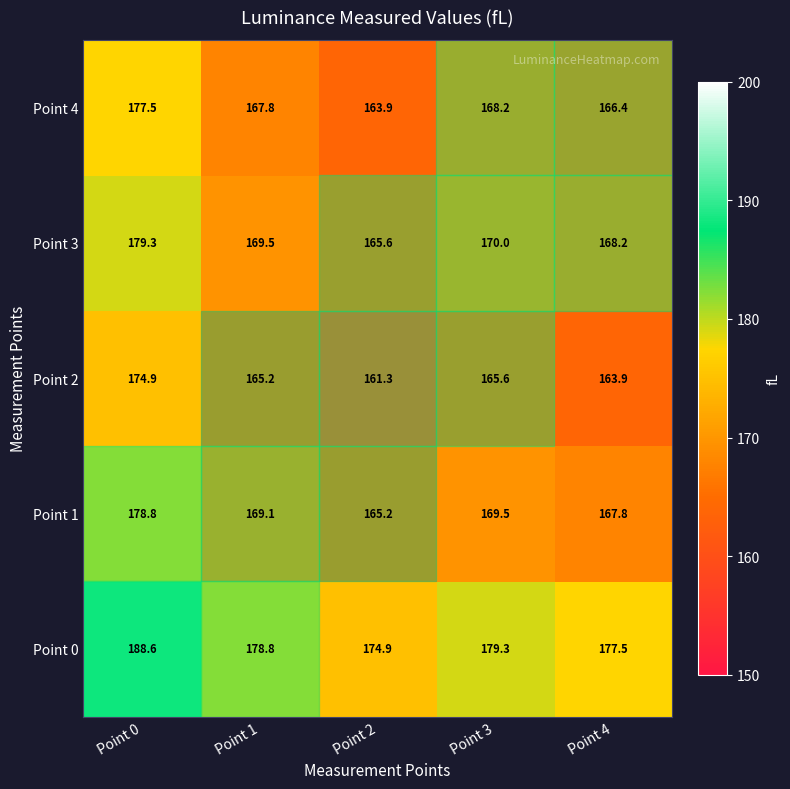

Which category has the lowest value across all series?

Point 2